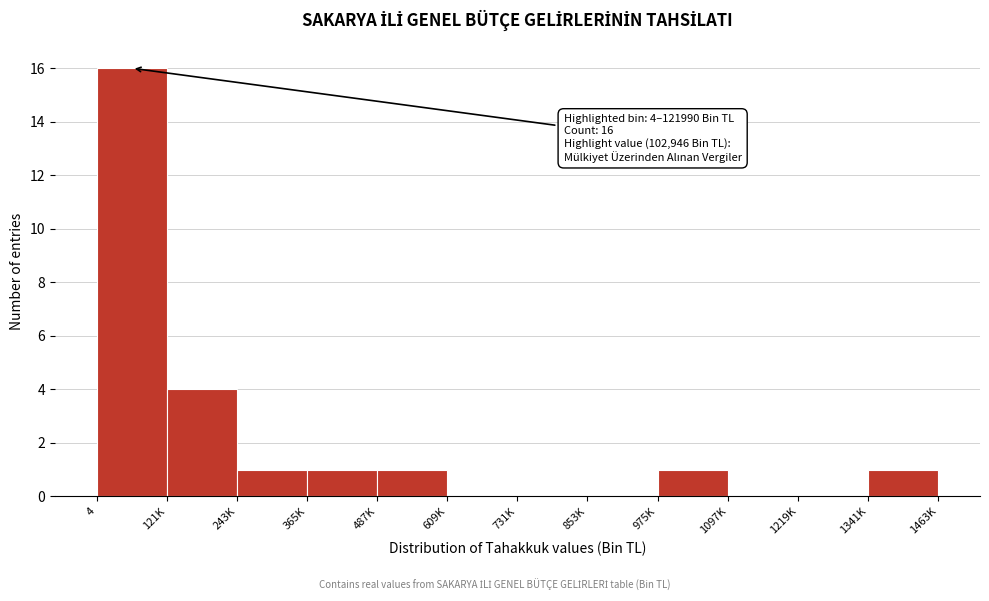

Reading left to right, what are all the values shown in this chart?

4=16	121K=4	243K=1	365K=1	487K=1	609K=0	731K=0	853K=0	975K=1	1097K=0	1219K=0	1341K=1